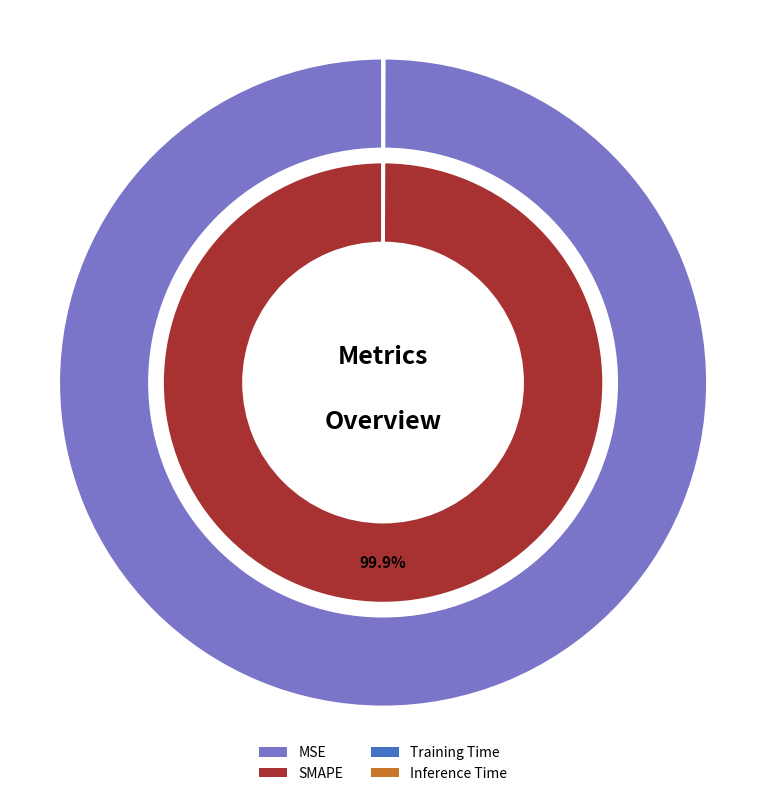

What portion of the pie excludes SMAPE?

0.1%